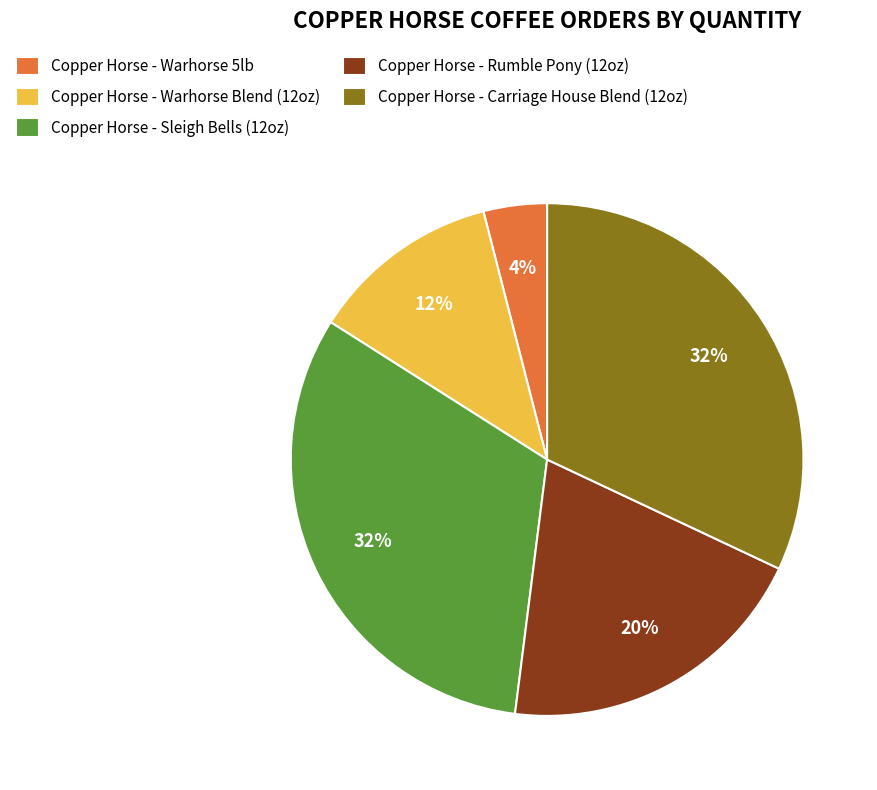

What is the smallest slice in the pie chart?

Copper Horse - Warhorse 5lb